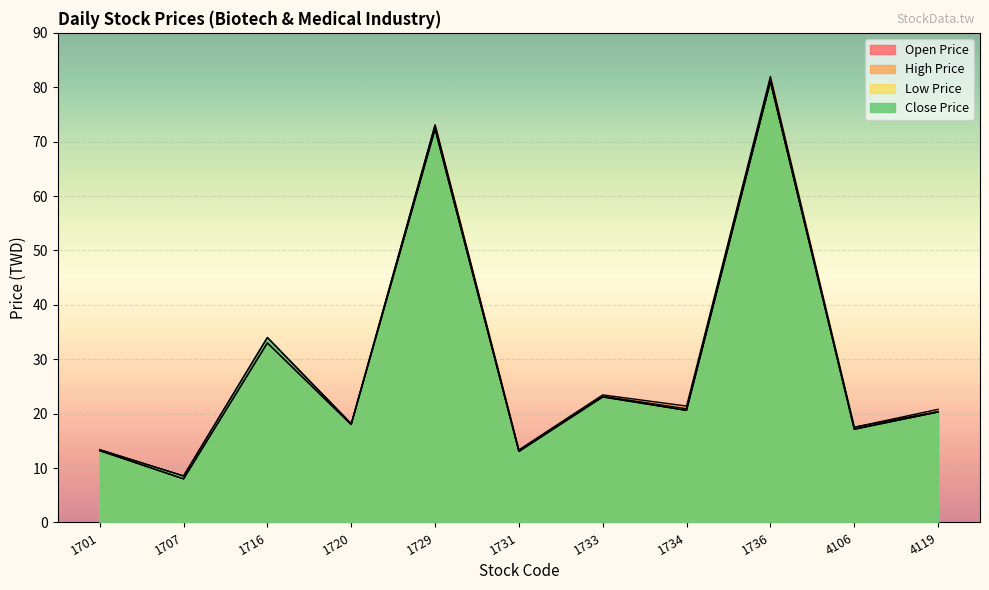

What is the minimum value shown in the chart?

8.0